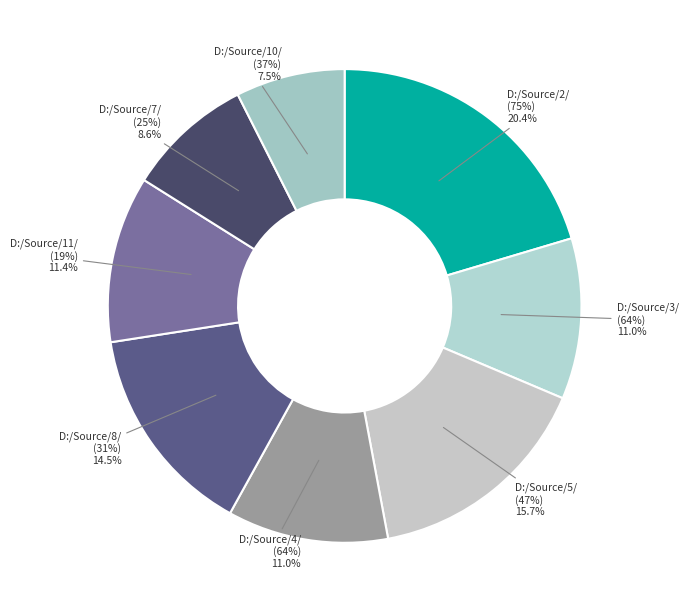

Which has a higher value, D:/Source/11/ (19%) or D:/Source/4/ (64%)?

D:/Source/11/ (19%)